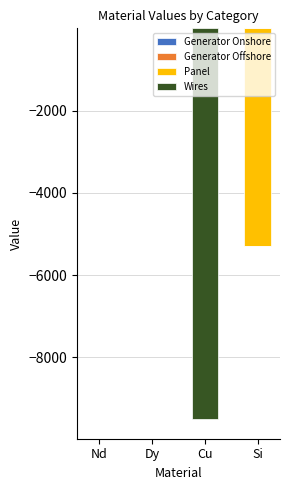

What is the sum of all Panel values?

-5285.7